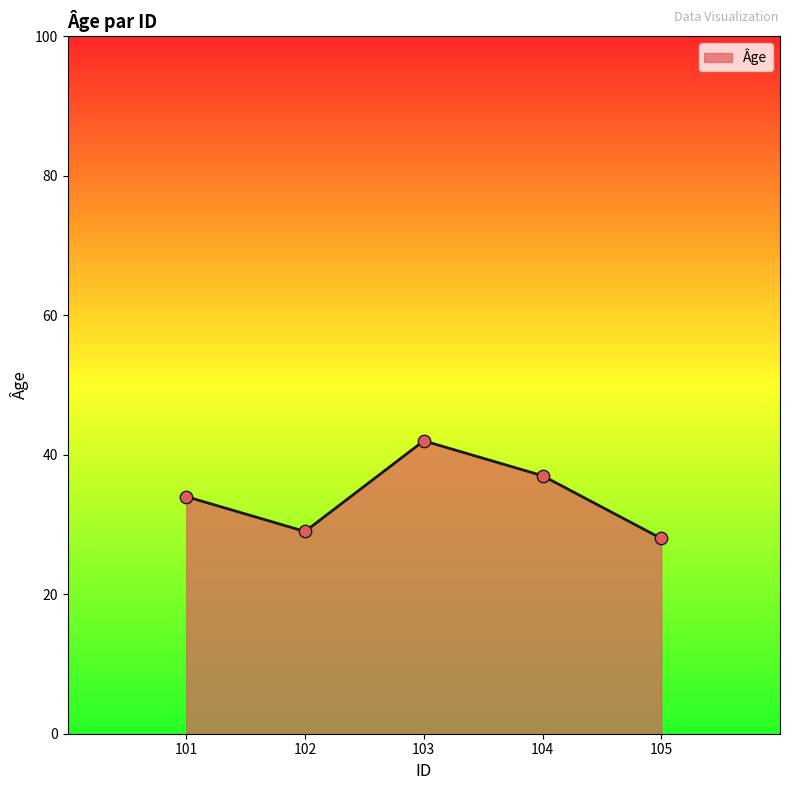

Between 101 and 102, which is larger?

101